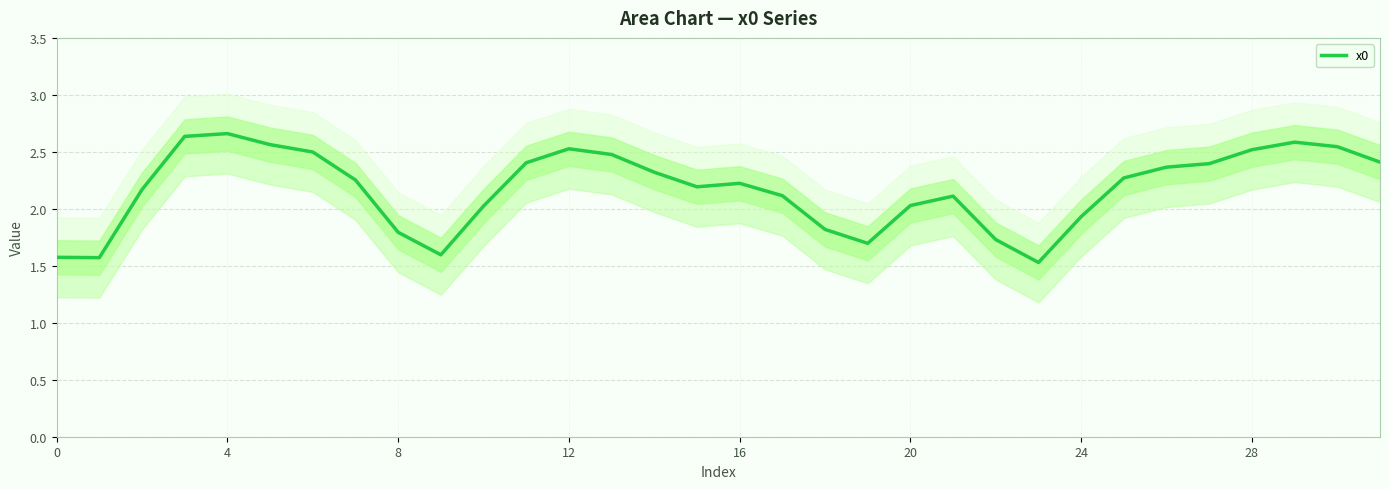

Which label corresponds to the smallest value in the chart?

23